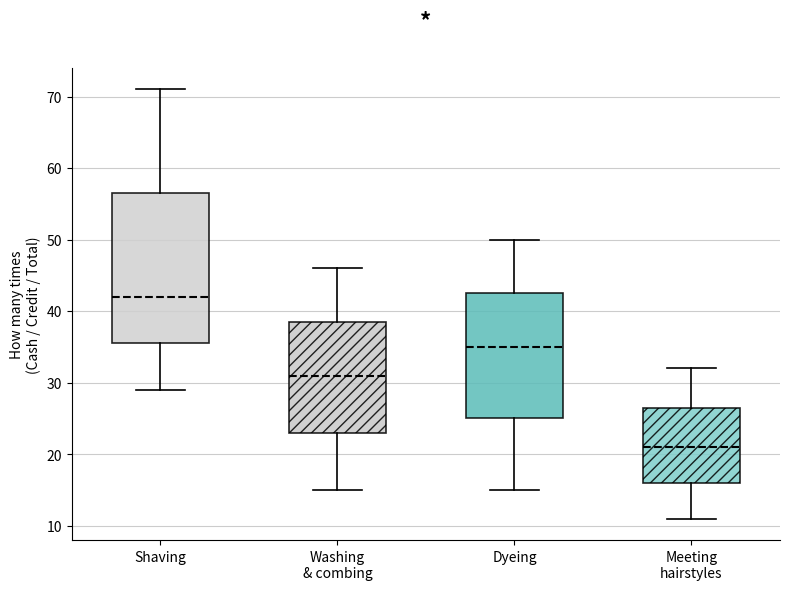

Which box has the lowest median line?

Meeting hairstyles